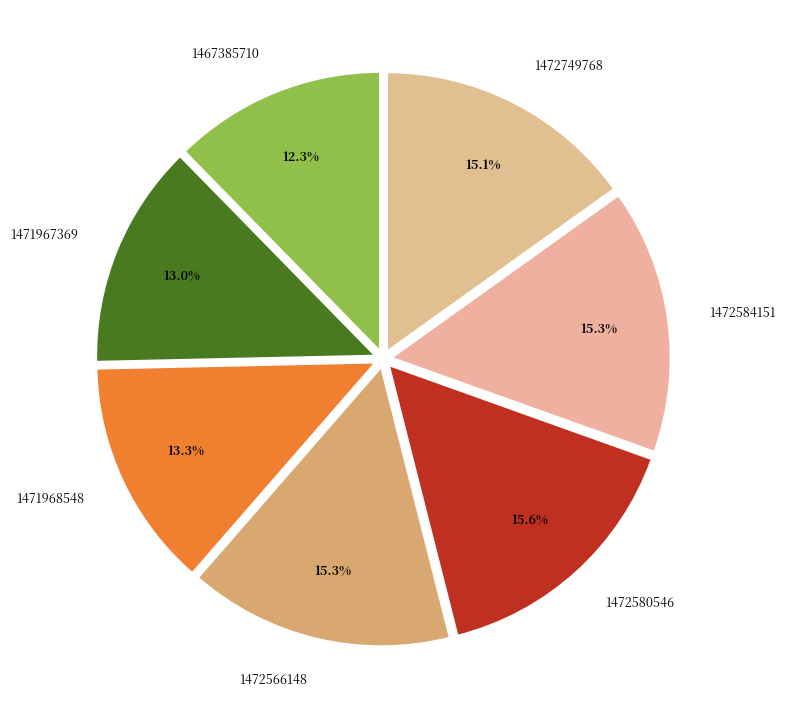

Which slice is the smallest?

1467385710